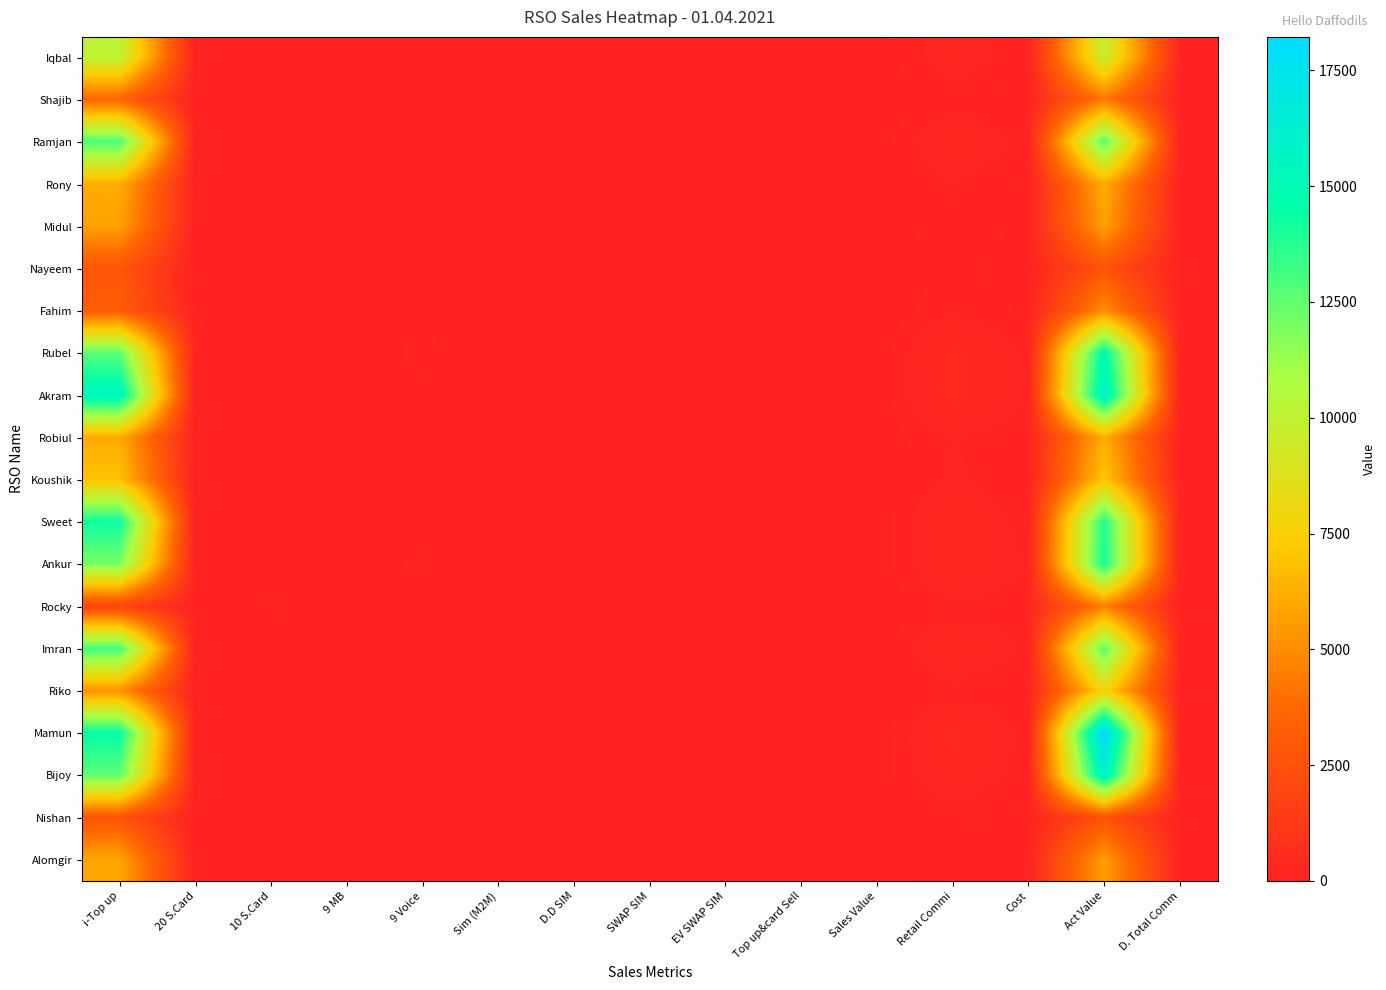

What is the greatest value displayed?

18220.1